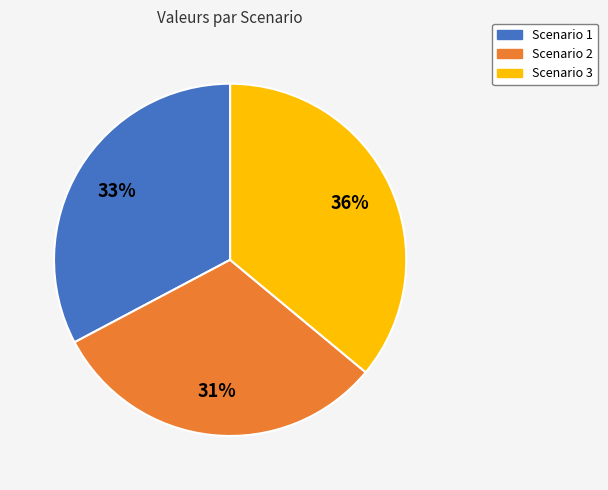

Do Scenario 1 and Scenario 3 together represent more than half of the pie?

Yes